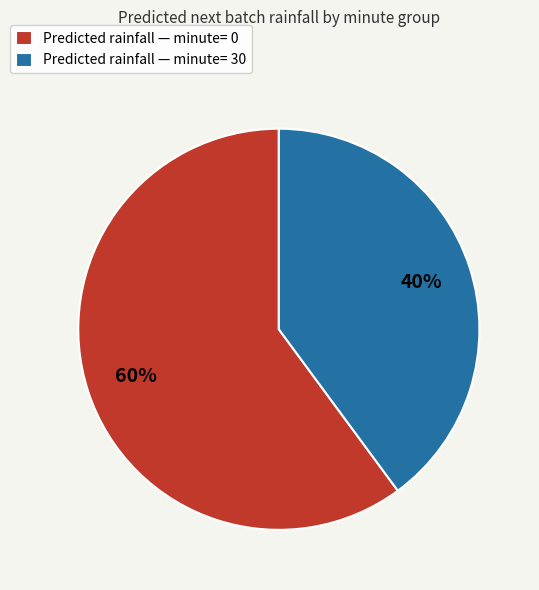

To the nearest percent, what percentage of the pie is Predicted rainfall — minute= 0?

60%